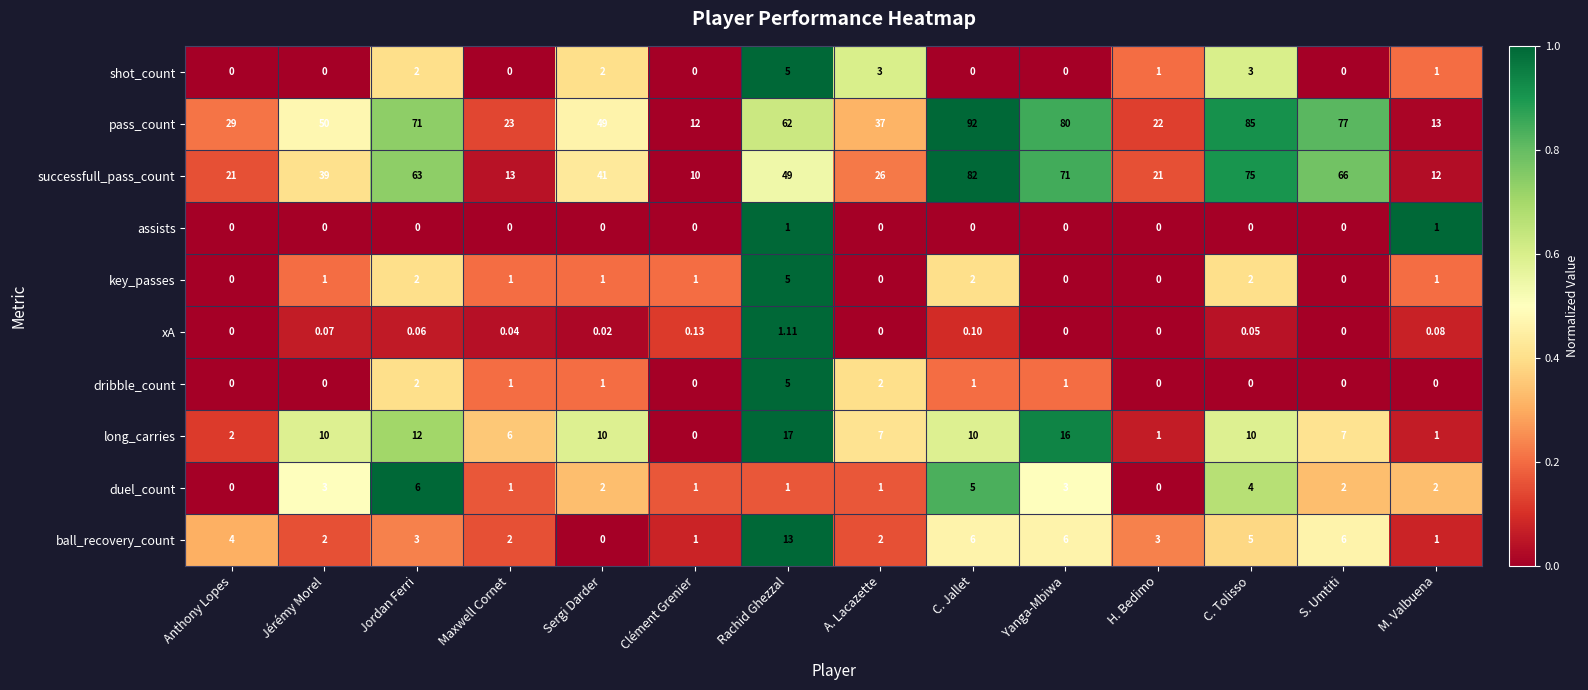

Which series has the widest spread of values?

pass_count